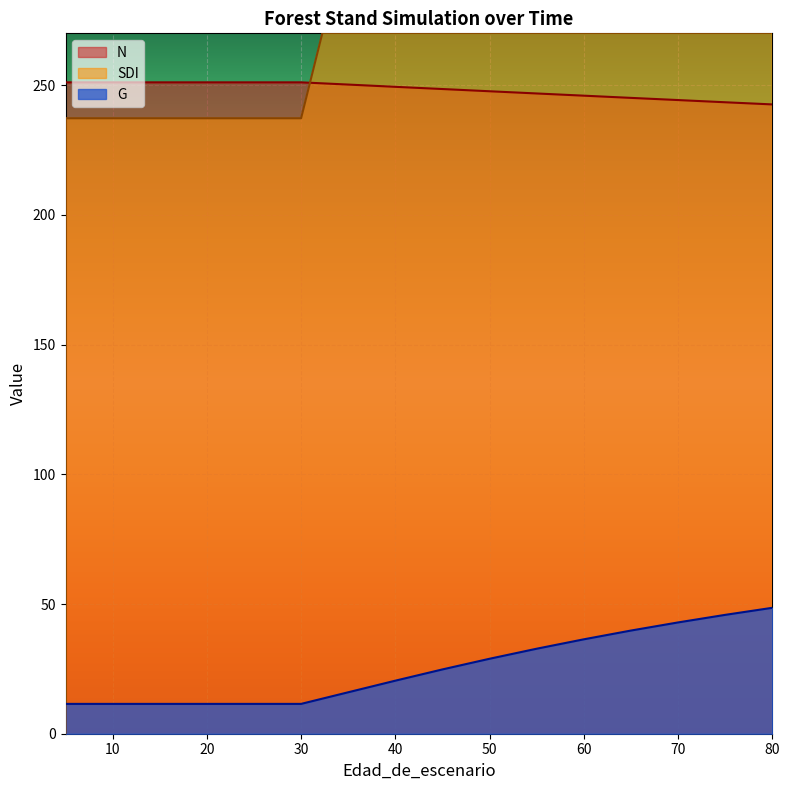

How many intersections are there between N and SDI?

1